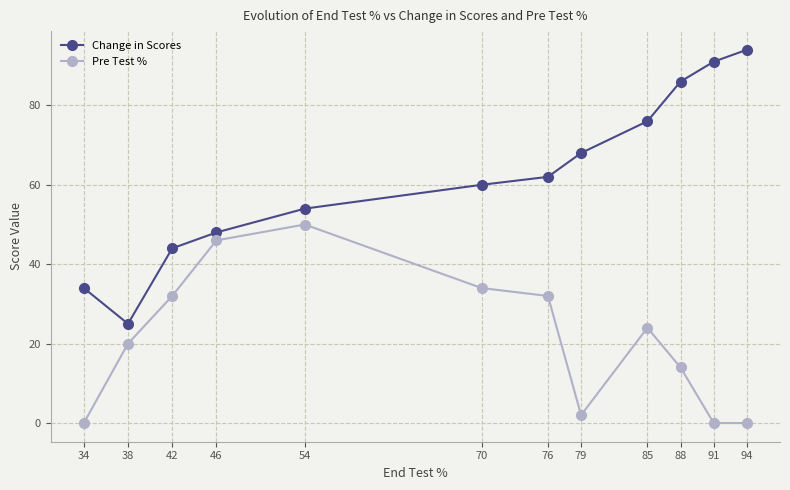

Is it true that Pre Test % equals 17 at 76?

False